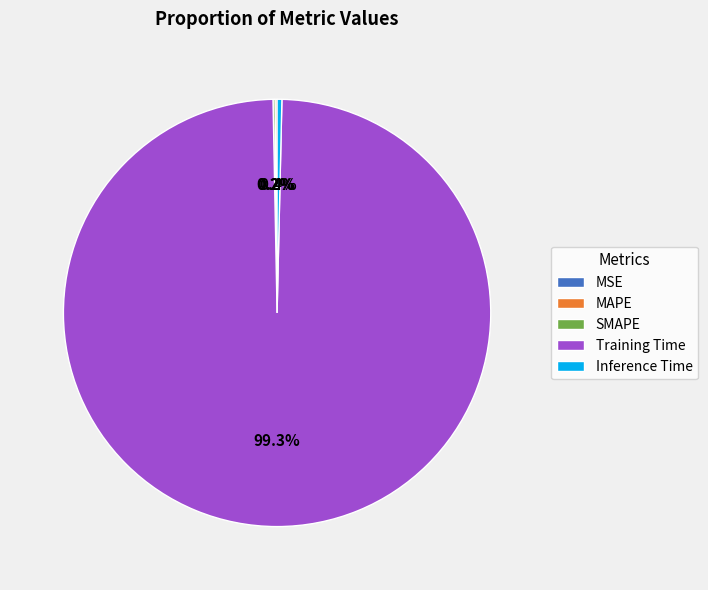

Which category has the biggest portion of the pie?

Training Time